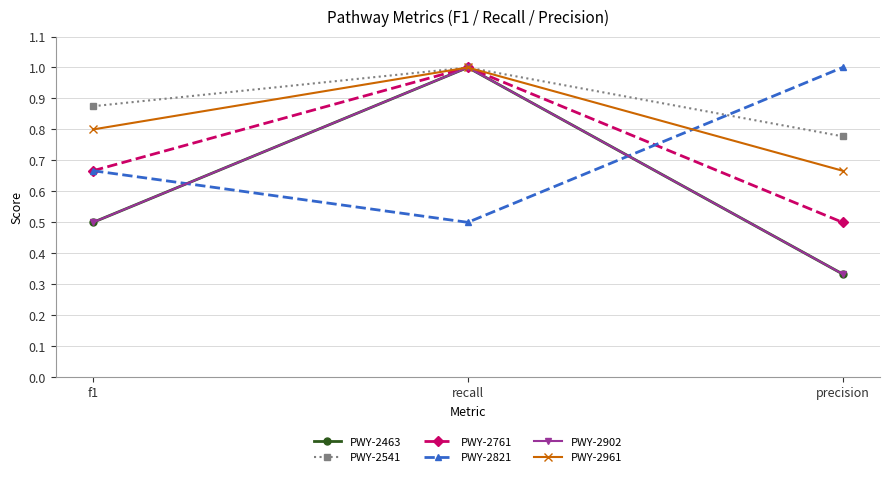

List the series in order of their peak value, highest first.

PWY-2463, PWY-2541, PWY-2761, PWY-2821, PWY-2902, PWY-2961